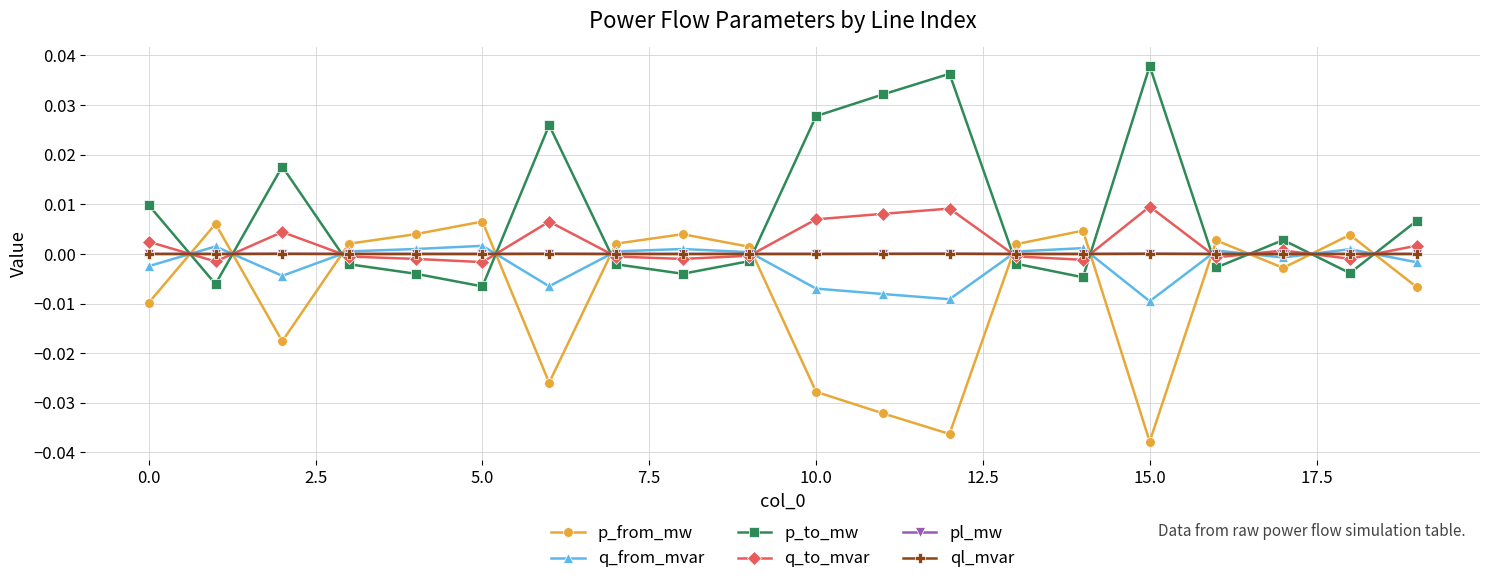

Is this an area chart (filled region under the line)?

No